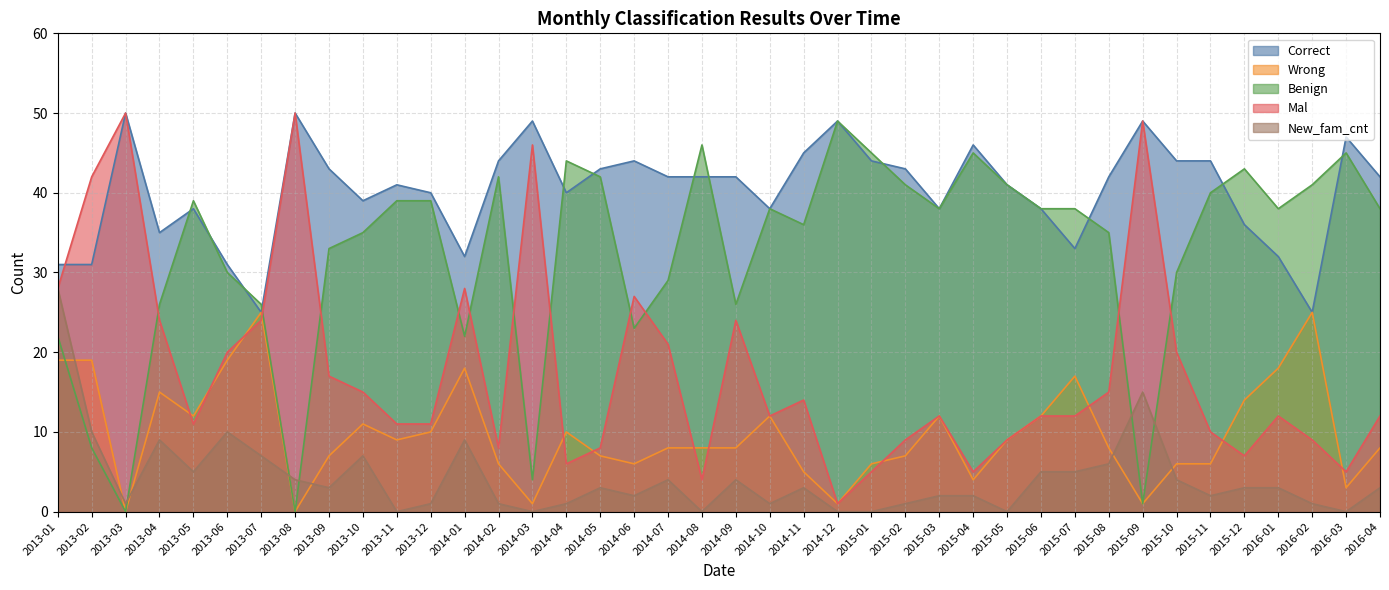

Which series has the largest total across all categories?

Correct